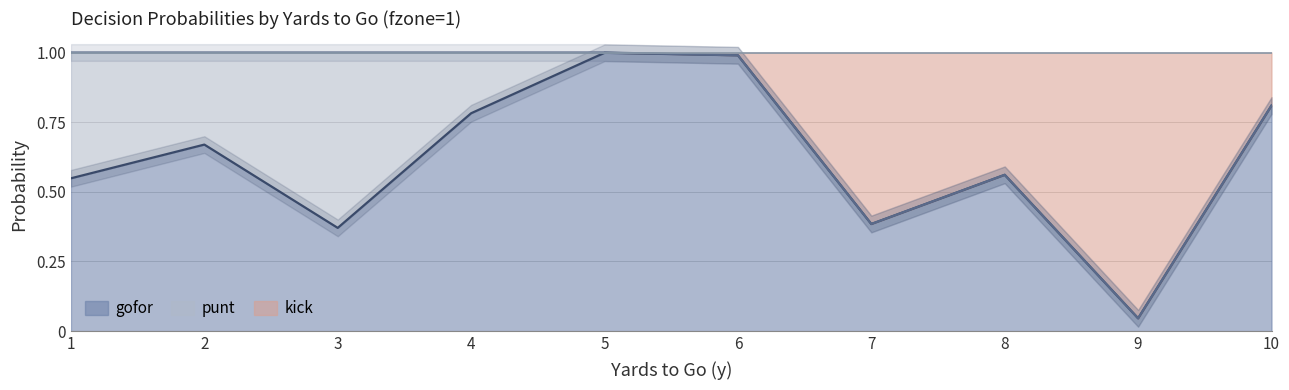

True or false: gofor has a value of 0.6 at 8.

True